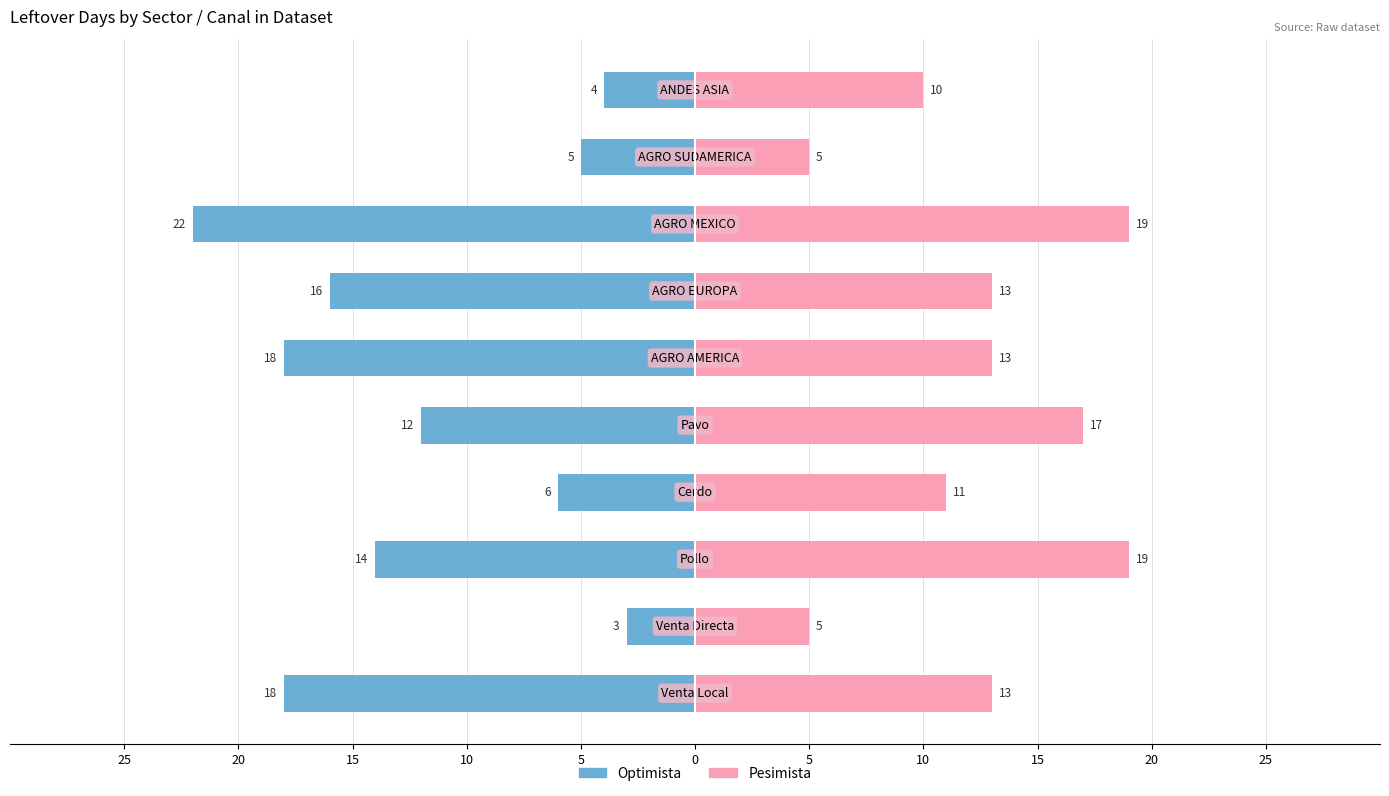

What is the sum of all Optimista values?

-118